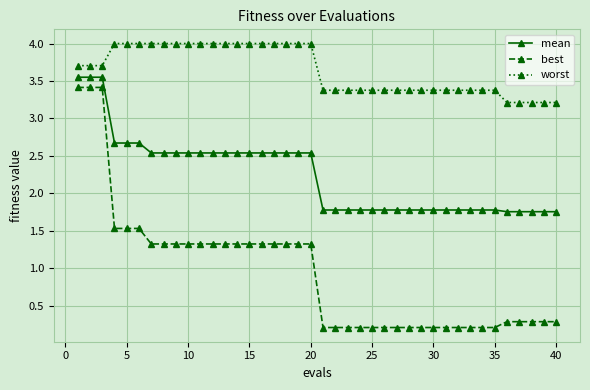

Does the chart display data point markers on the line(s)?

Yes